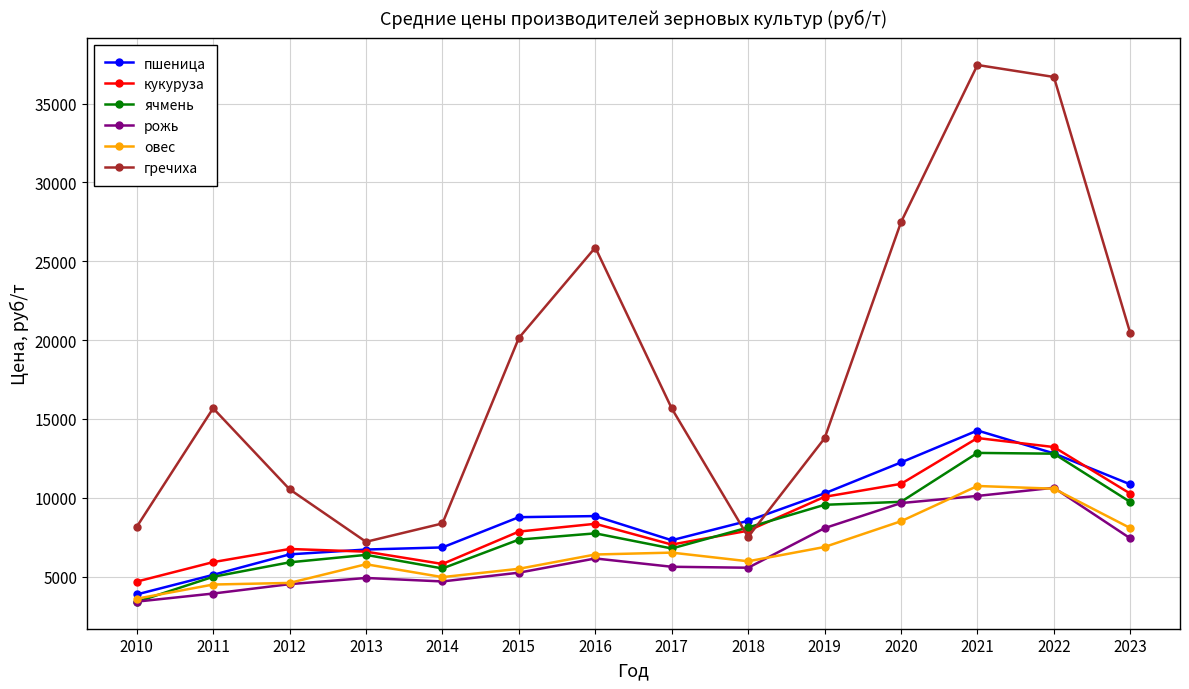

True or false: кукуруза has more than 1 points higher than both neighbors.

True